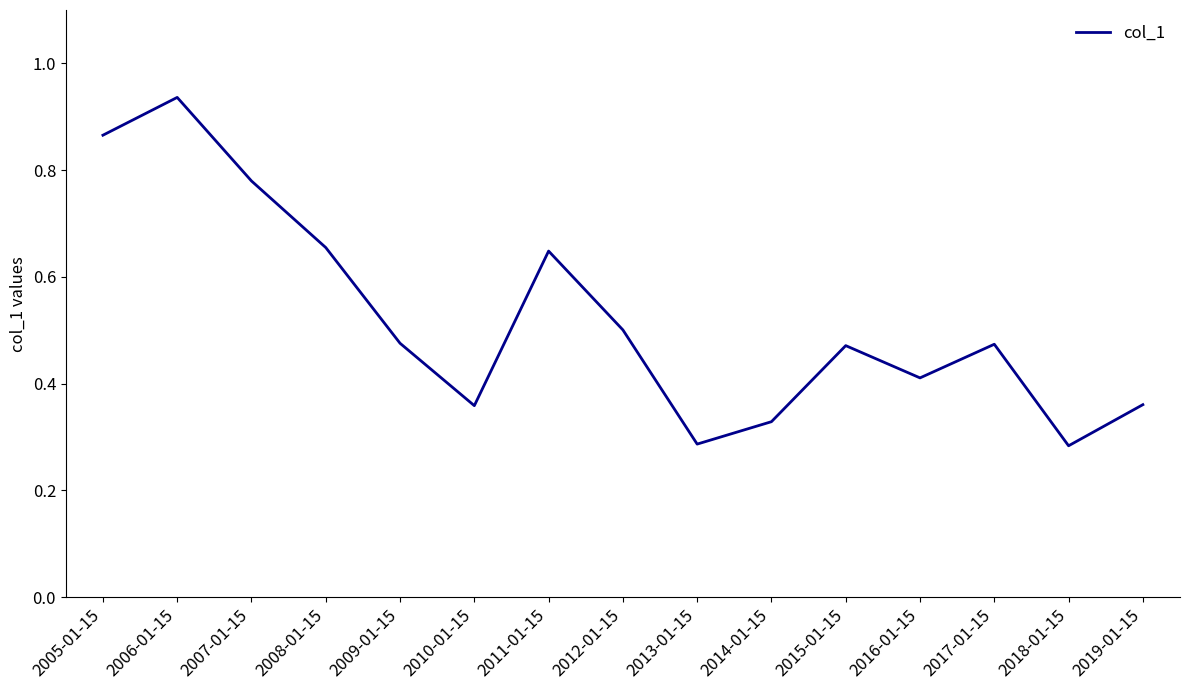

How many lines are shown in the chart?

1